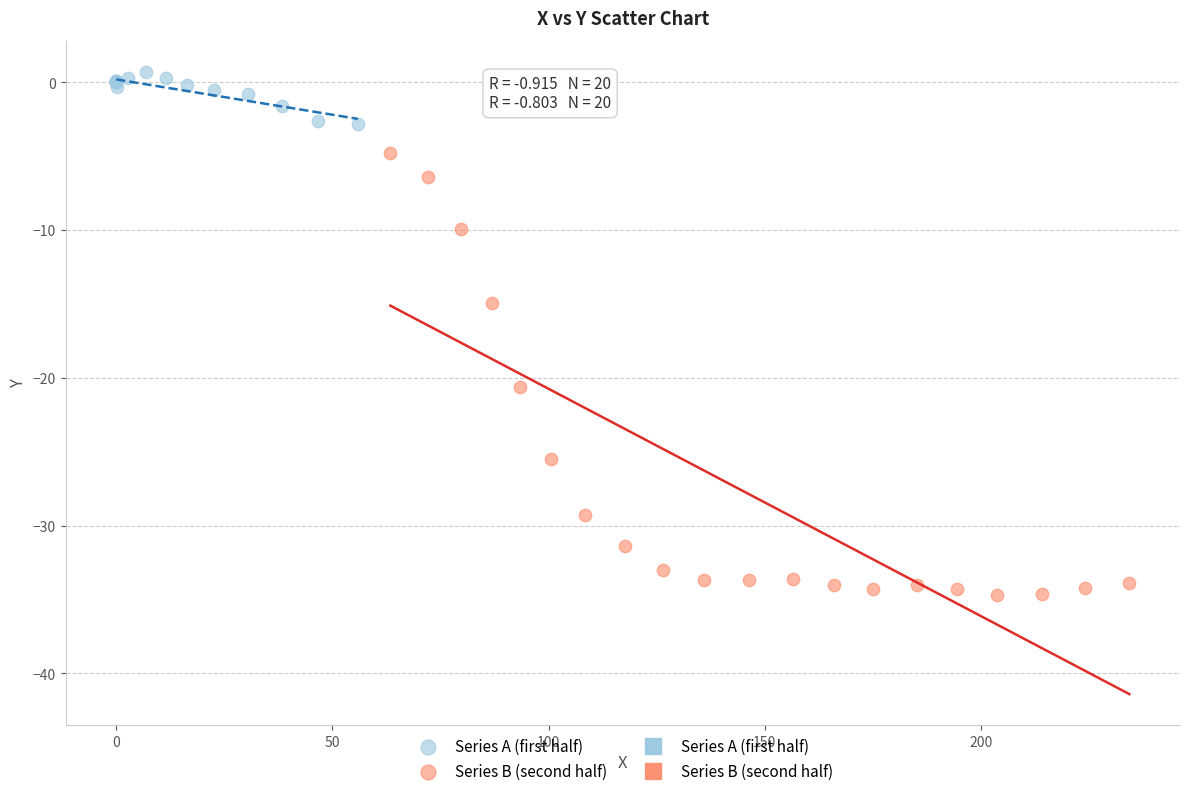

Which series reaches the maximum Y coordinate?

Series A (first half)